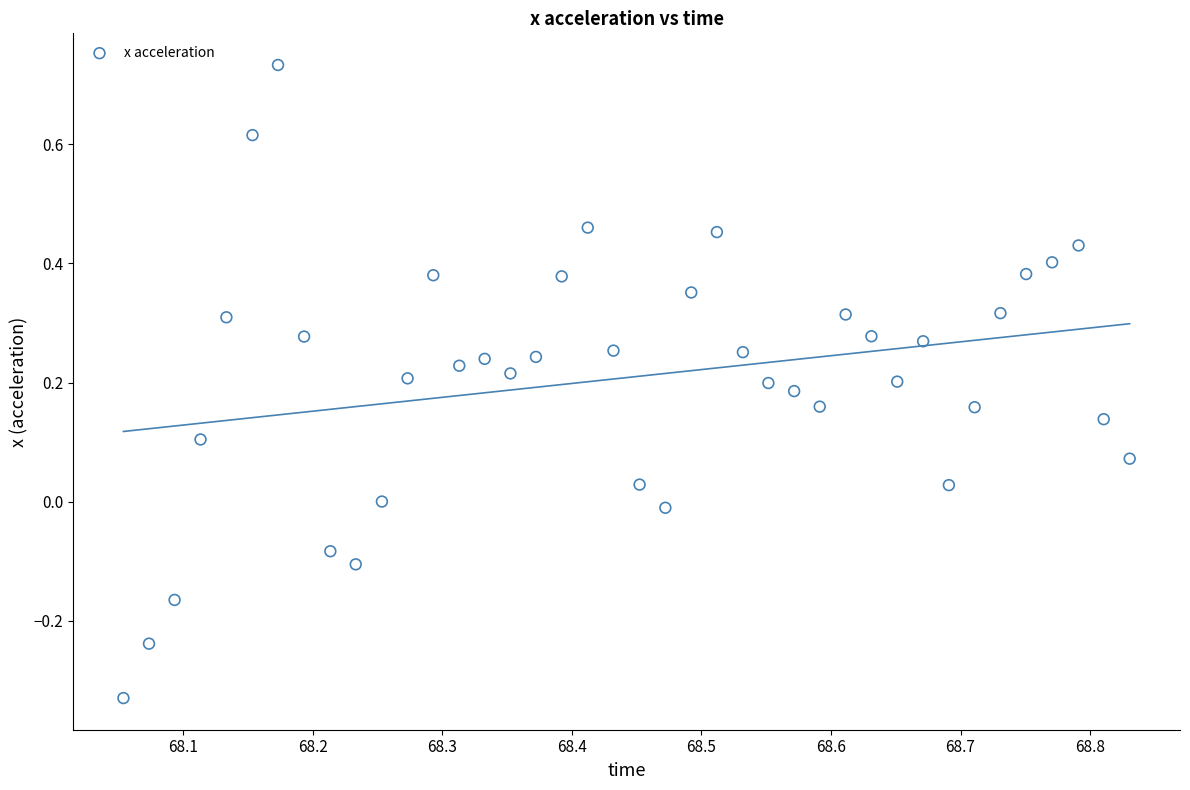

What is the range of X values (max minus min)?

0.8